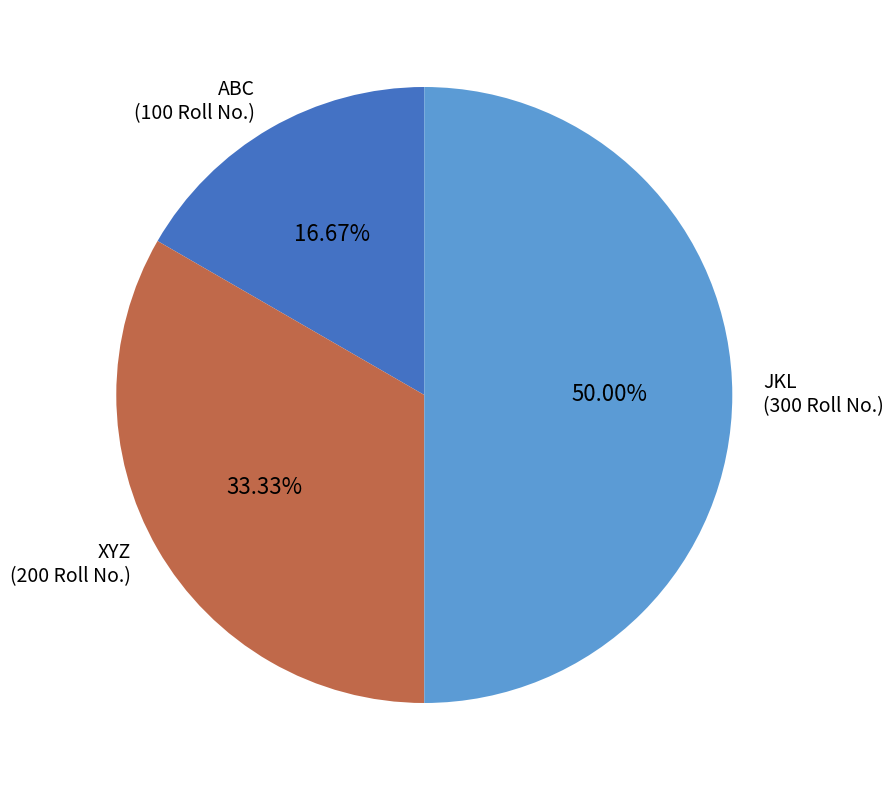

What is the largest slice in the pie chart?

JKL